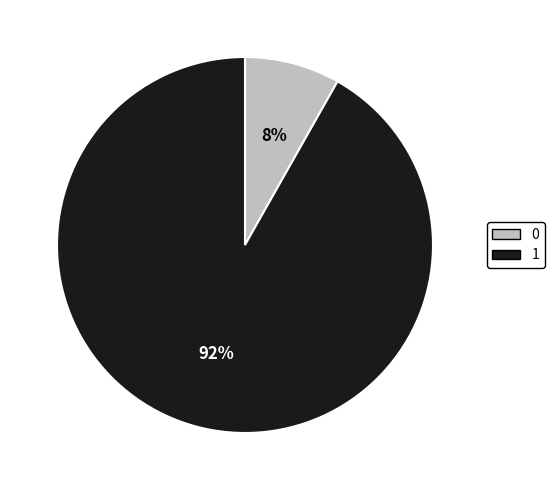

To the nearest percent, what percentage of the pie is 0?

8%